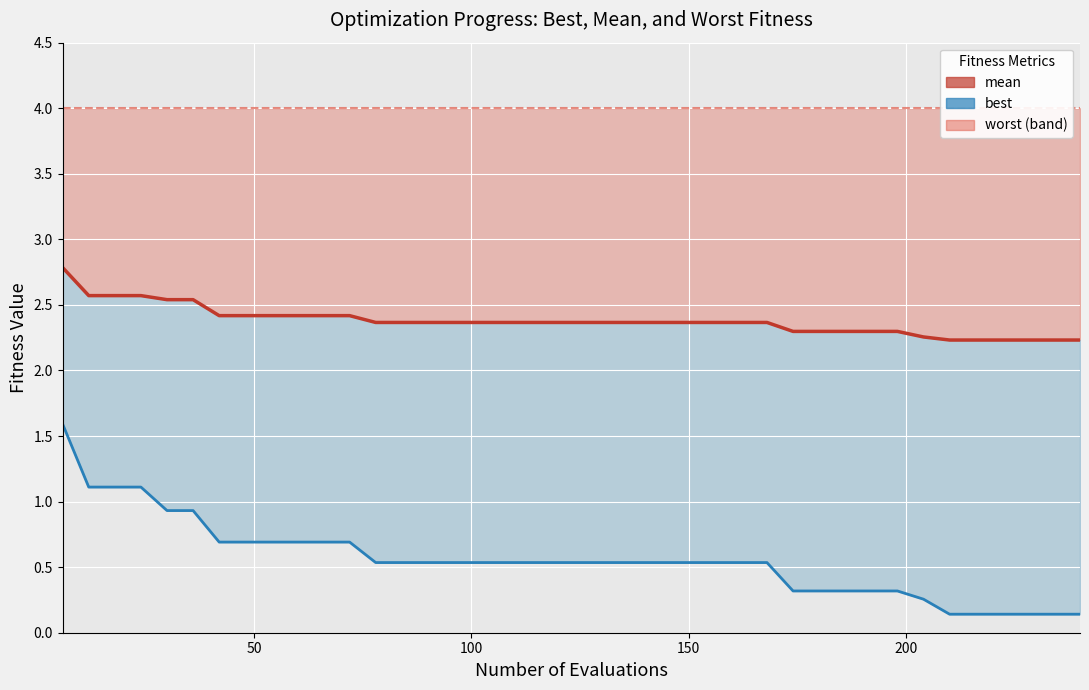

What is the sum of all mean values?

95.1